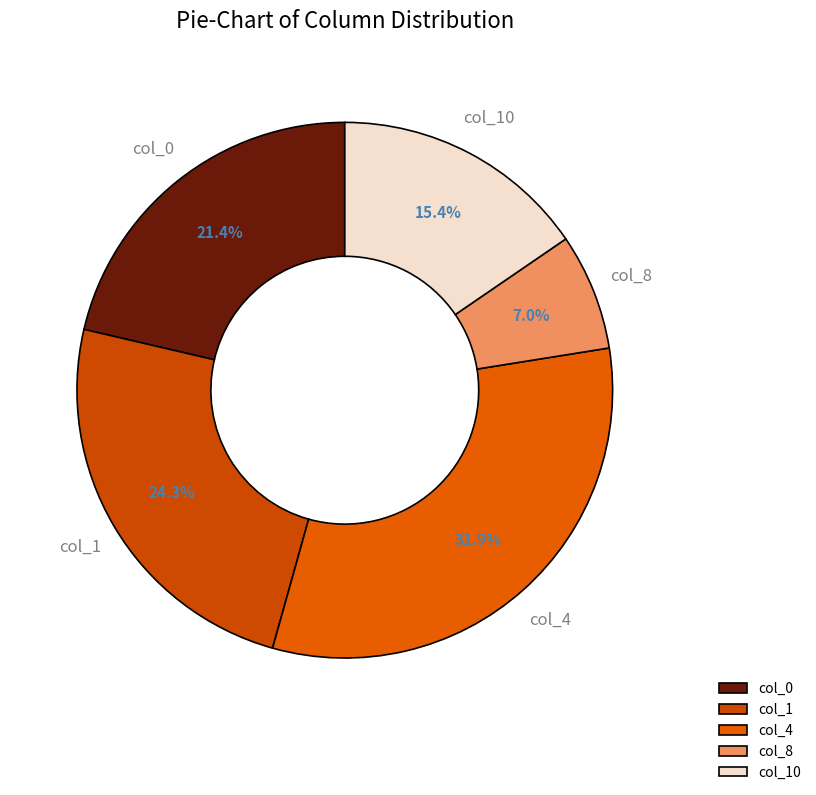

Which has a higher value, col_4 or col_8?

col_4